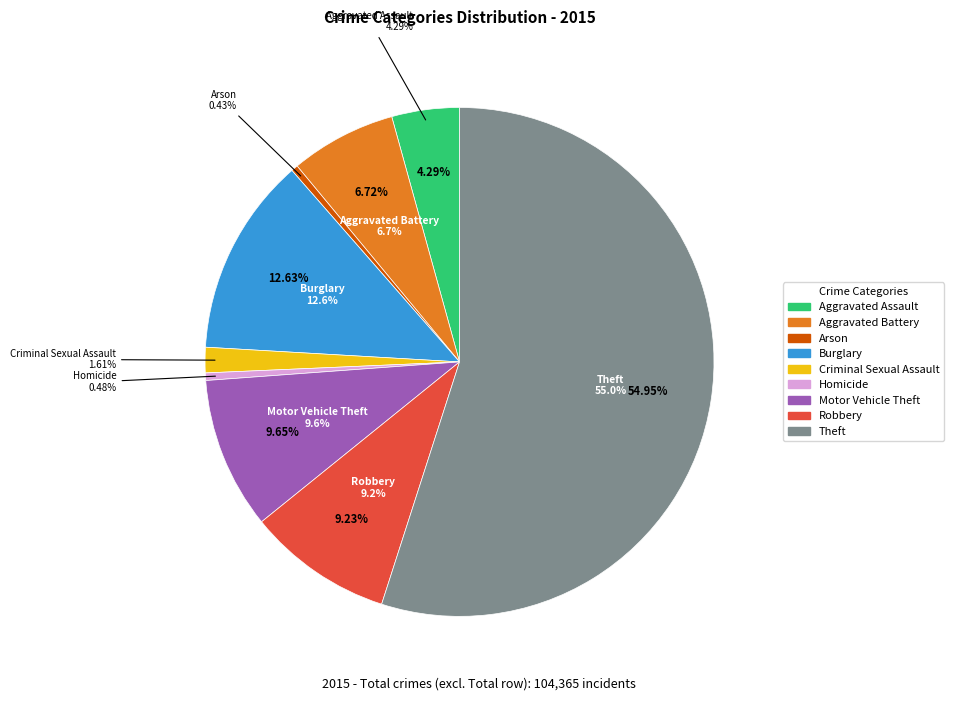

To the nearest percent, what is the difference between the Criminal Sexual Assault and Robbery slice percentages?

8%